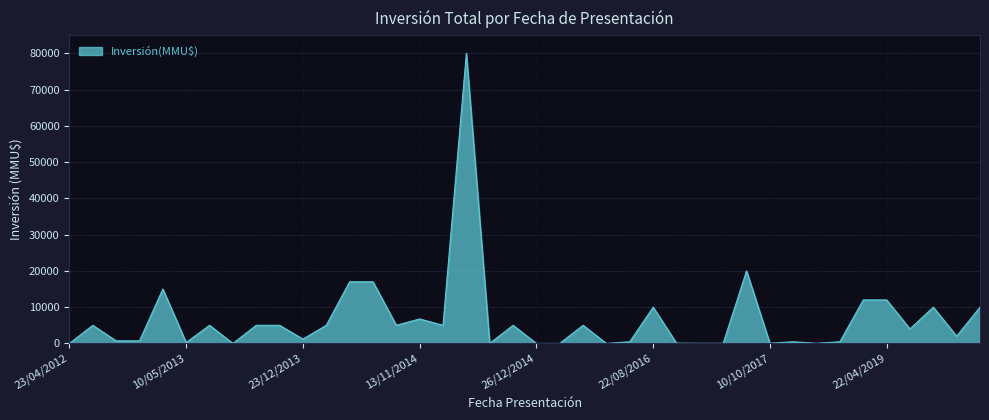

Does the chart have visible grid lines?

Yes